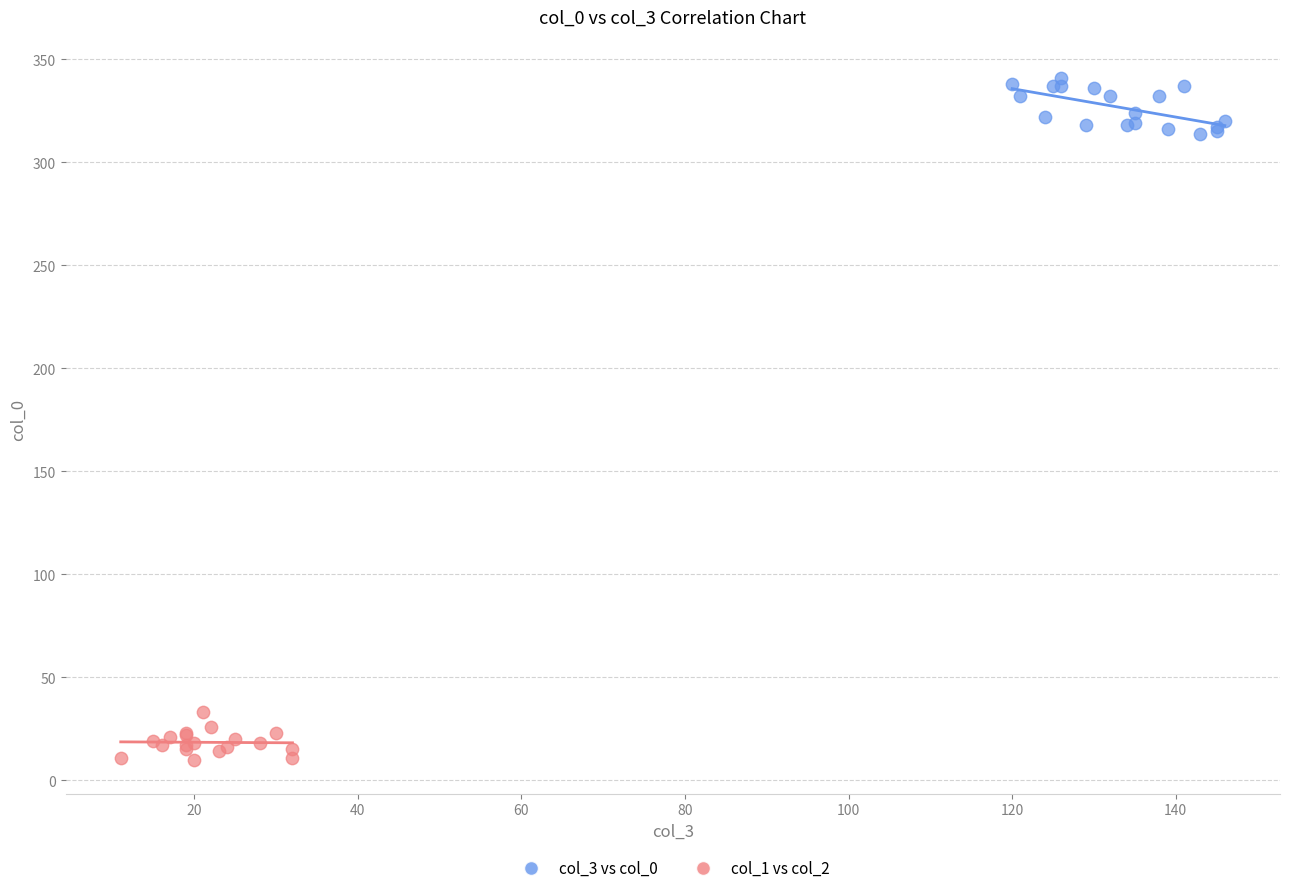

Which series contains the highest Y value?

col_3 vs col_0